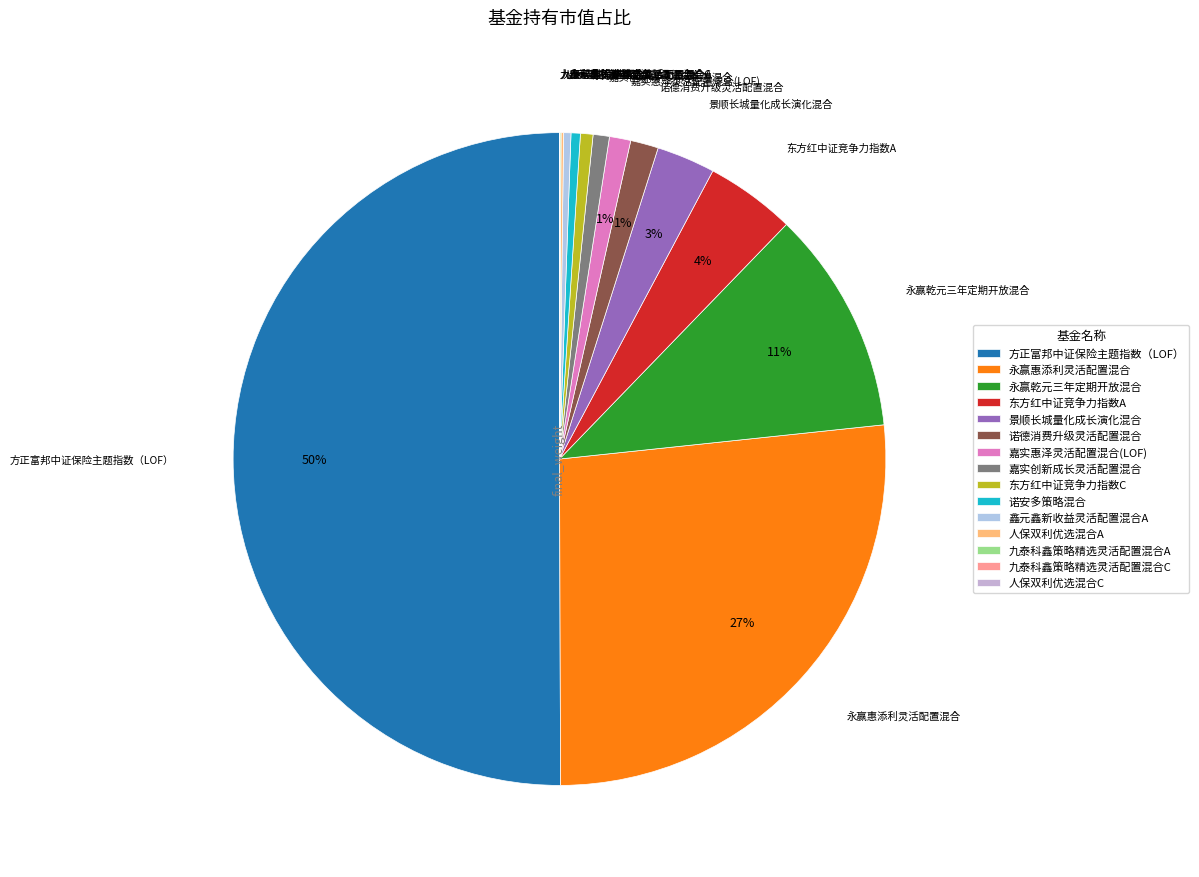

To the nearest percent, what is the average slice percentage?

7%